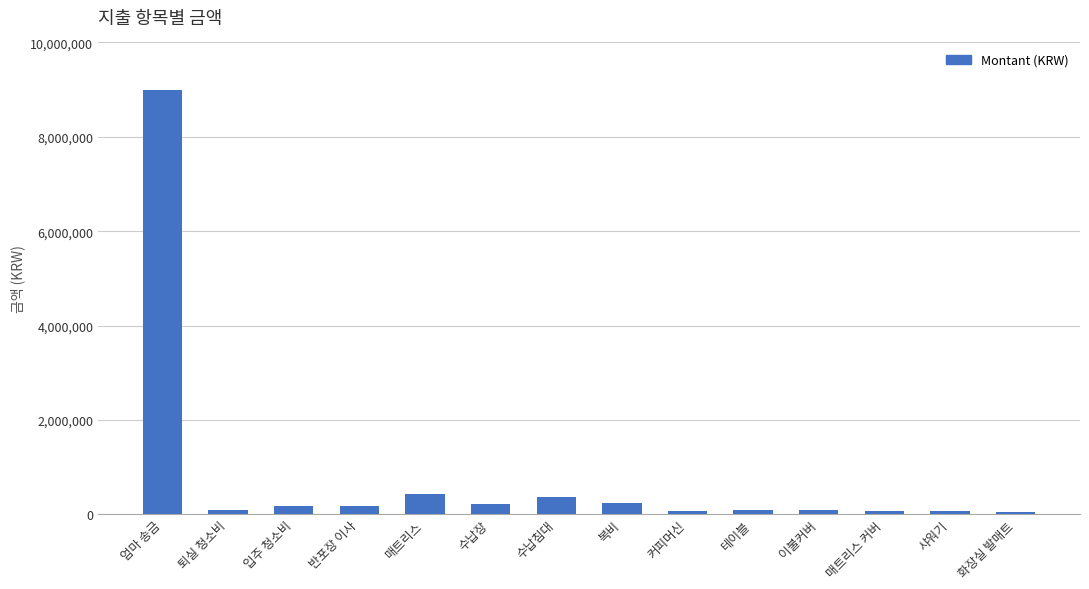

What is the difference between the maximum and minimum values?

8957750